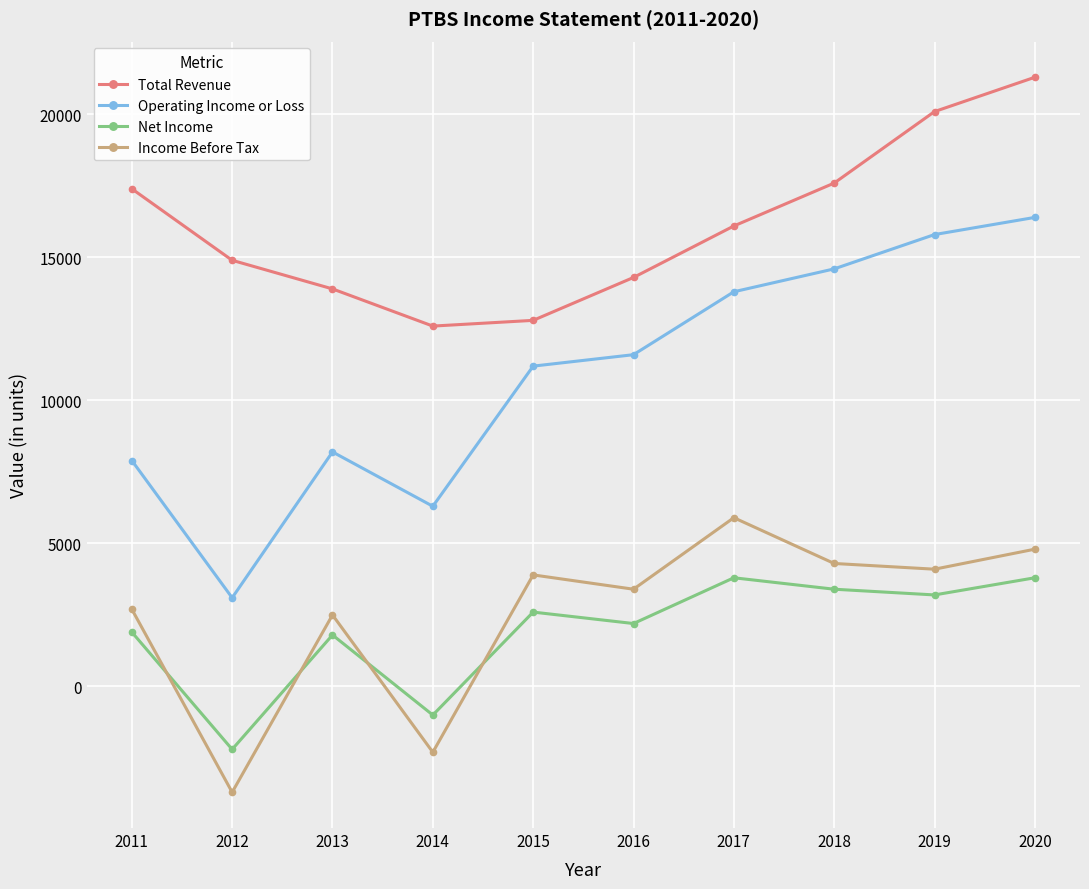

What is the maximum value shown in the chart?

21300